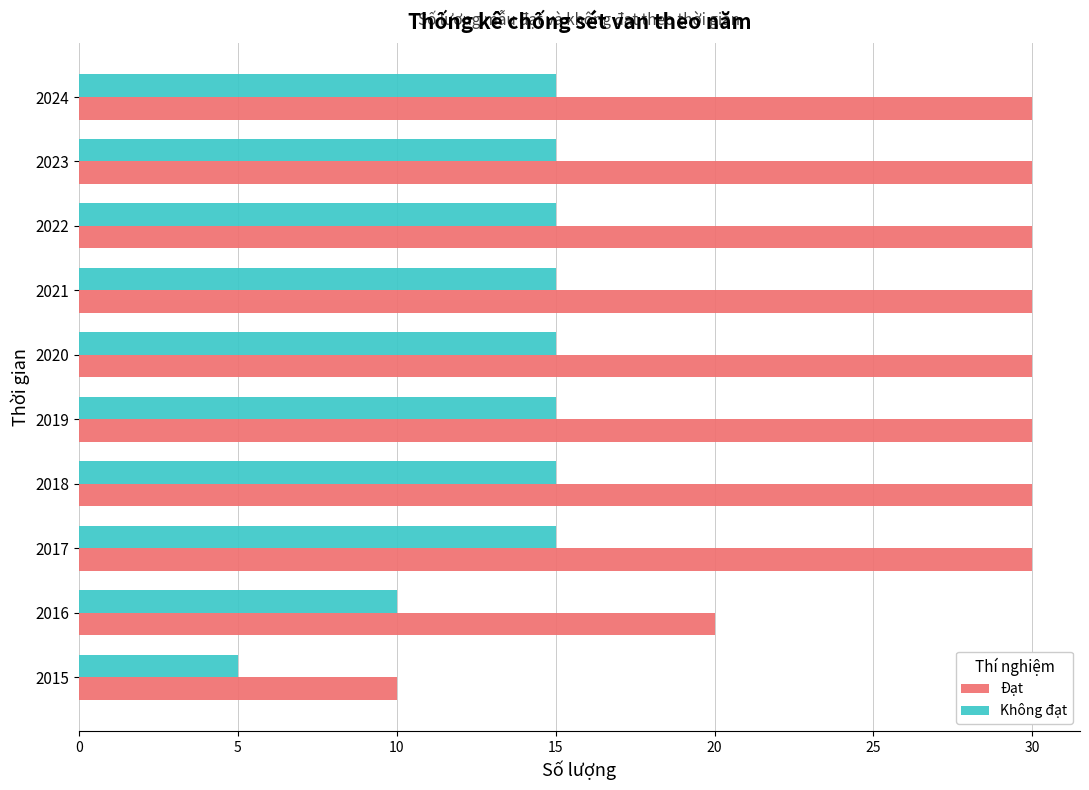

Is it true that Không đạt equals 1 at 2015?

False